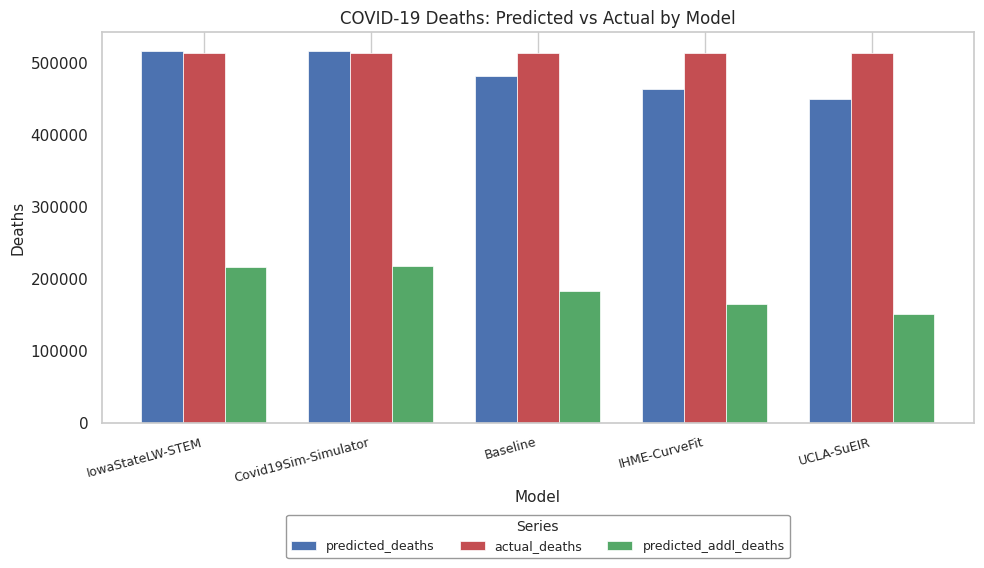

Rank the series at Baseline from highest to lowest value.

actual_deaths, predicted_deaths, predicted_addl_deaths